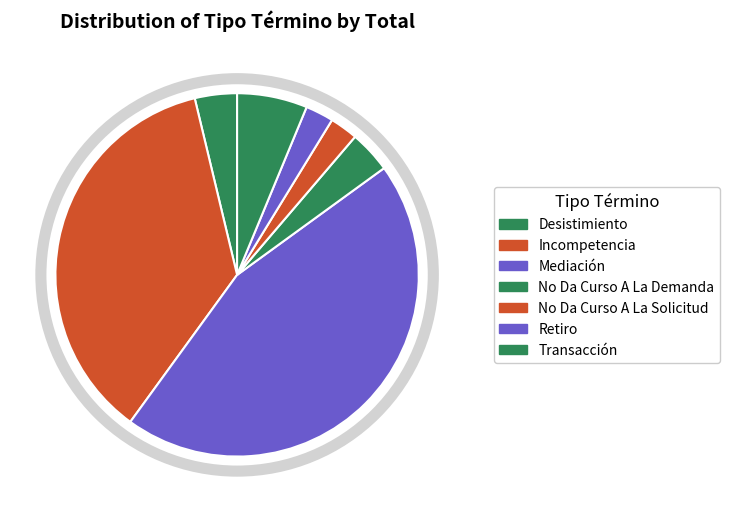

What percentage is NOT represented by Mediación?

55.0%